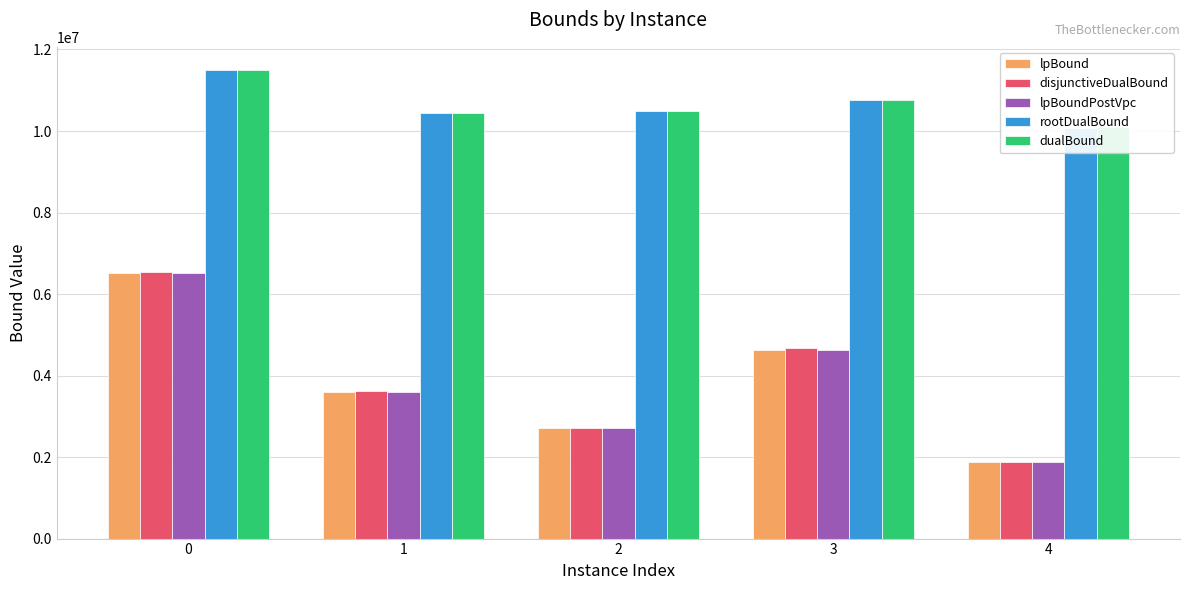

Reading left to right, extract all data points from this chart.

lpBound: 0=6519541.9	1=3607988.7	2=2713250.7	3=4624799.8	4=1869594.1
disjunctiveDualBound: 0=6528425.8	1=3619988.7	2=2722086.4	3=4665138.1	4=1876792.7
lpBoundPostVpc: 0=6519541.9	1=3607988.7	2=2713713.3	3=4624799.8	4=1869611.3
rootDualBound: 0=11486166.7	1=10435306.5	2=10483071.1	3=10750411.4	4=10084671.2
dualBound: 0=11490572.6	1=10439788.3	2=10495478.9	3=10754886.7	4=10097721.1